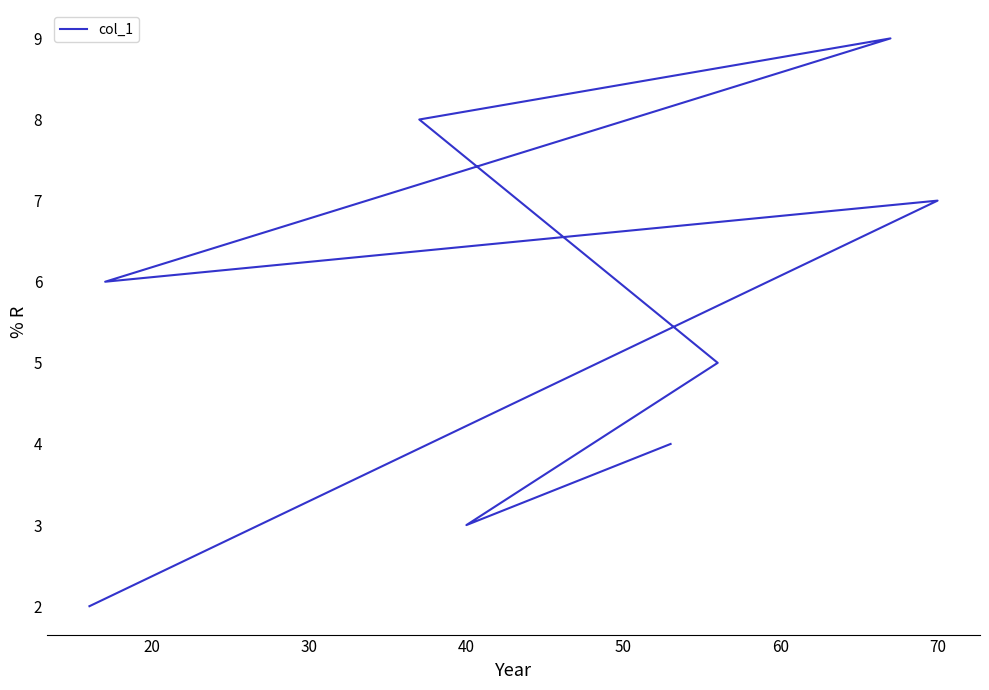

The value at 60 is 3.2. True or false?

False